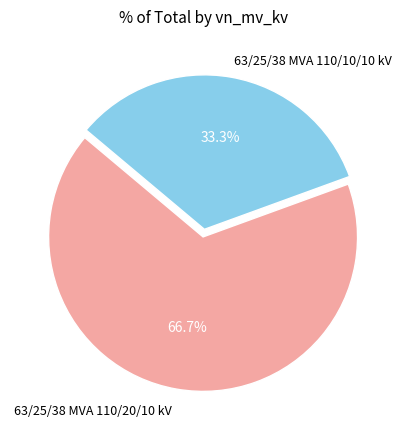

Rank the categories by value from lowest to highest.

63/25/38 MVA 110/10/10 kV, 63/25/38 MVA 110/20/10 kV